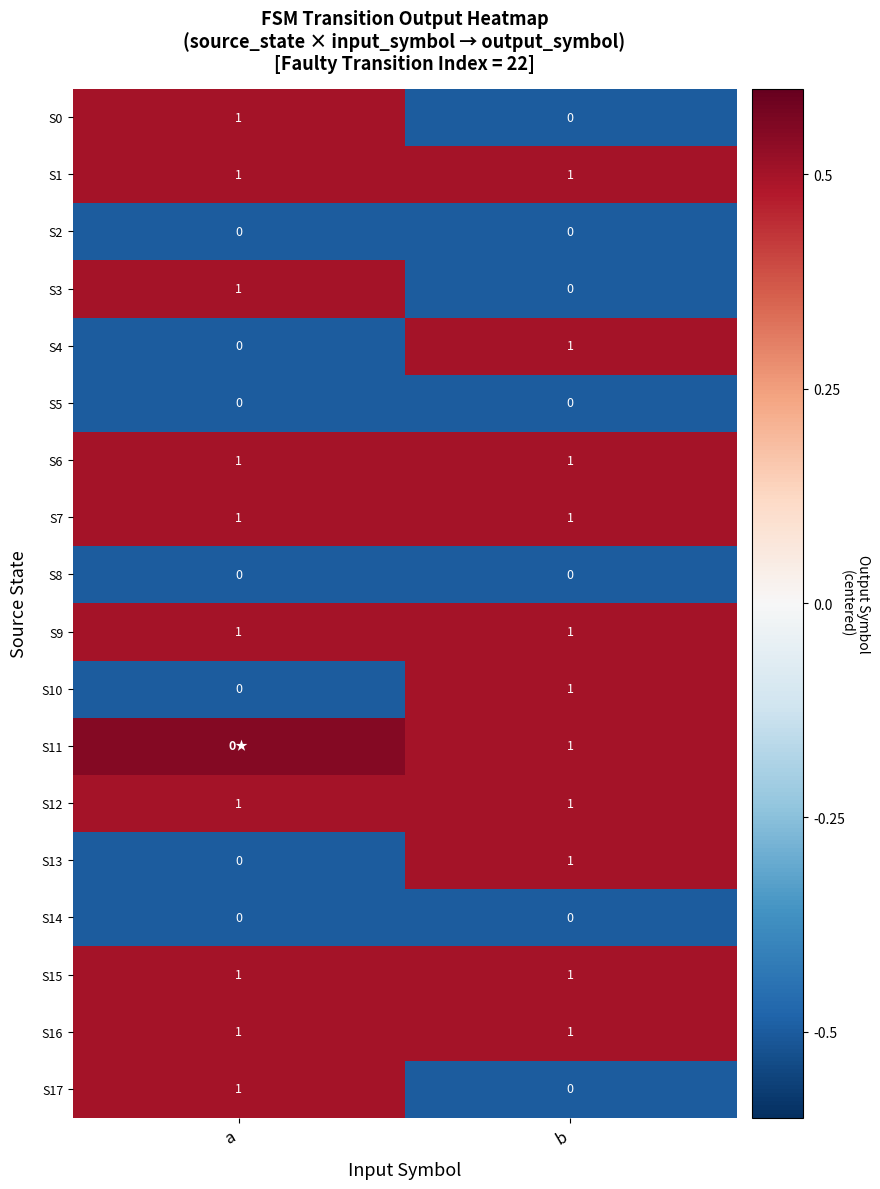

How many values in the S17 series are below 1?

1